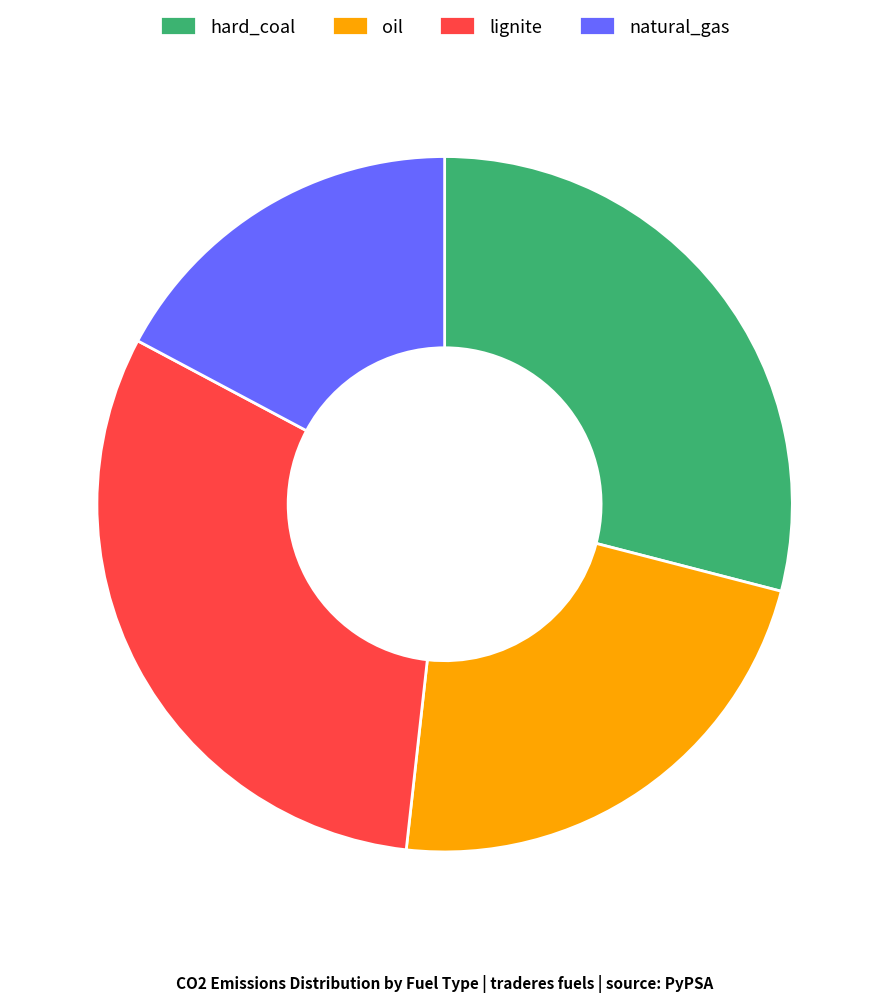

Which category has the biggest portion of the pie?

lignite